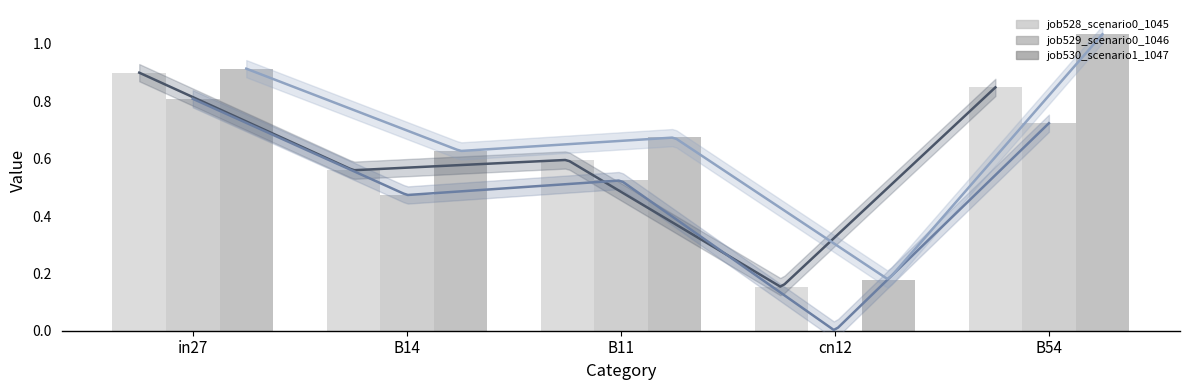

What is the highest value of the job528_scenario0_1045 series?

0.9